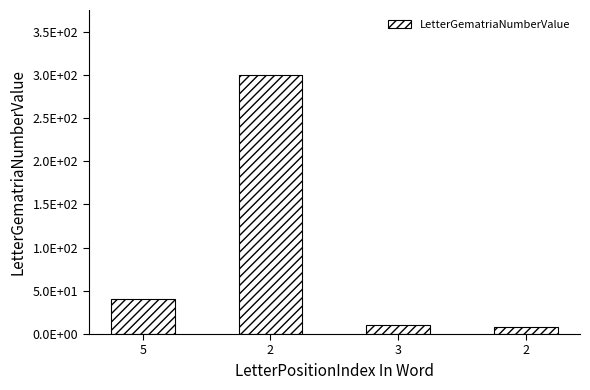

What is the value of the 1st bar from the left?

40